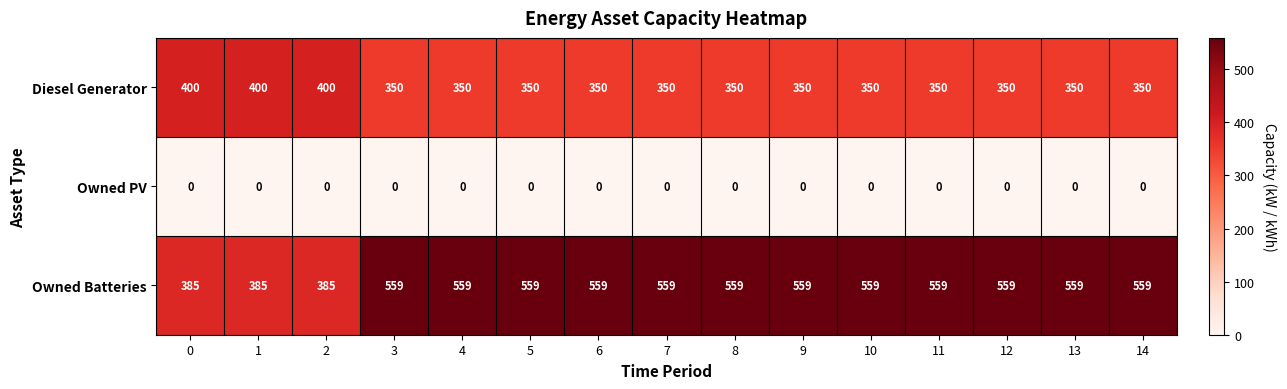

Is the value of Owned Batteries at 8 greater than the value of Owned PV at 8?

Yes